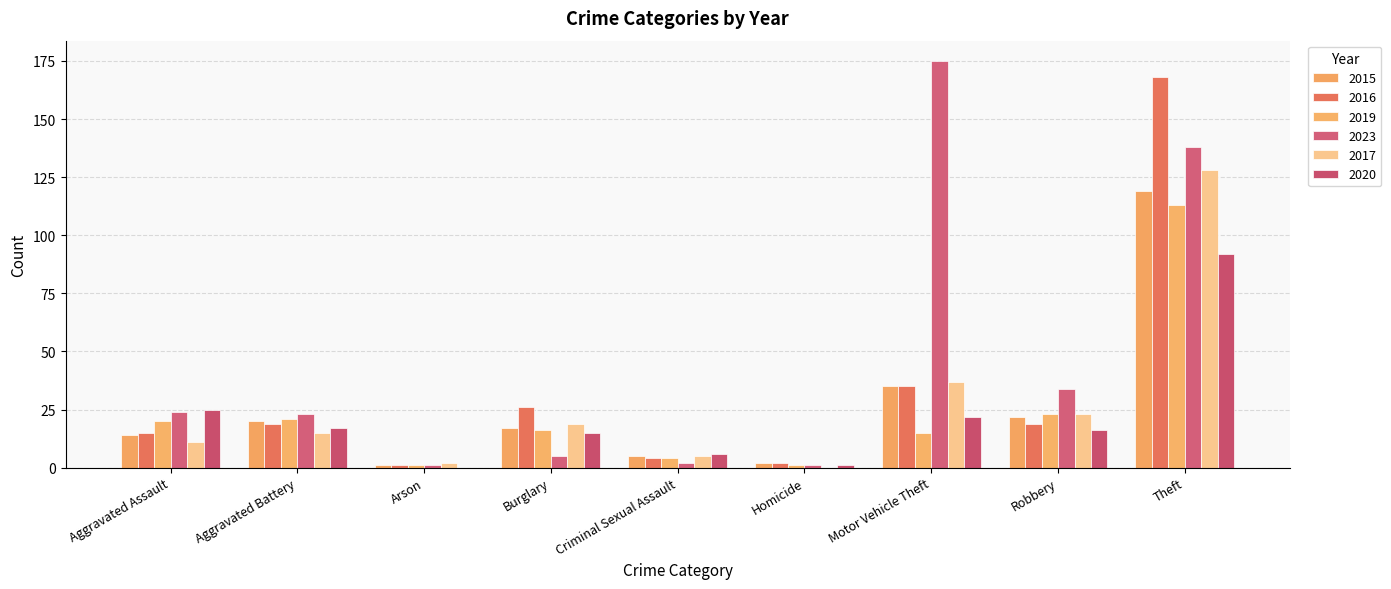

At which category does the chart reach its peak across all series?

Motor Vehicle Theft